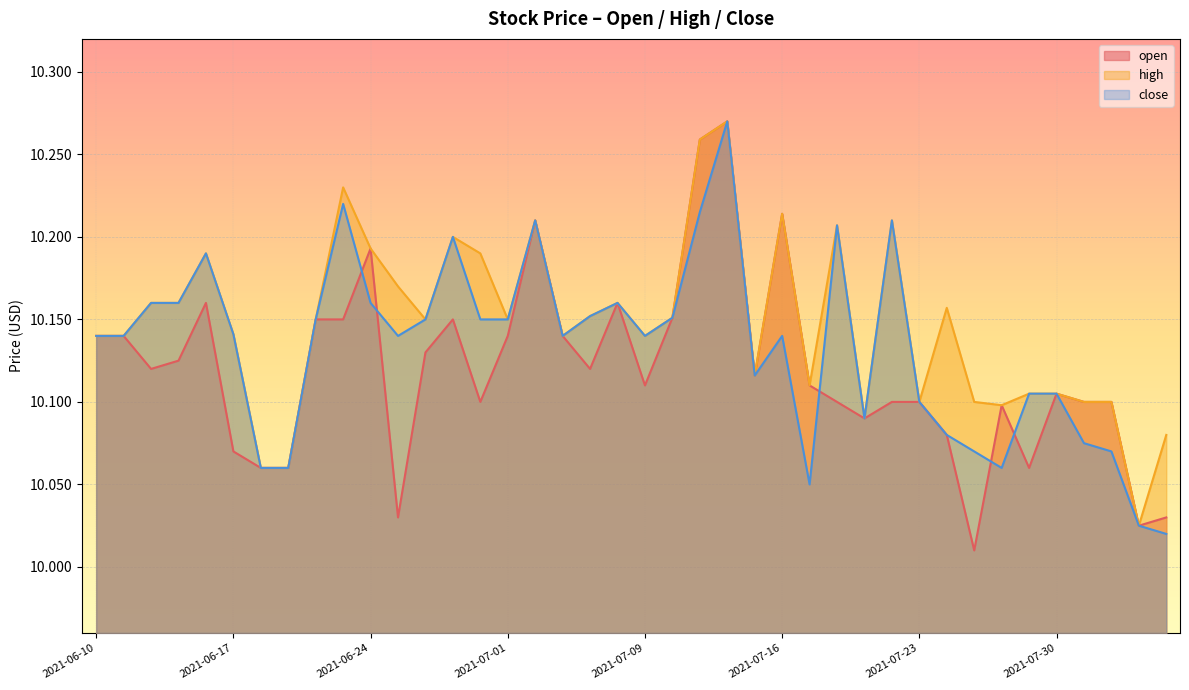

Reading left to right, transcribe all the data shown in this chart.

open: 2021-06-10=10.1	2021-06-11=10.1	2021-06-14=10.1	2021-06-15=10.1	2021-06-16=10.2	2021-06-17=10.1	2021-06-18=10.1	2021-06-21=10.1	2021-06-22=10.2	2021-06-23=10.2	2021-06-24=10.2	2021-06-25=10.0	2021-06-28=10.1	2021-06-29=10.2	2021-06-30=10.1	2021-07-01=10.1	2021-07-02=10.2	2021-07-06=10.1	2021-07-07=10.1	2021-07-08=10.2	2021-07-09=10.1	2021-07-12=10.2	2021-07-13=10.3	2021-07-14=10.3	2021-07-15=10.1	2021-07-16=10.2	2021-07-19=10.1	2021-07-20=10.1	2021-07-21=10.1	2021-07-22=10.1	2021-07-23=10.1	2021-07-26=10.1	2021-07-27=10.0	2021-07-28=10.1	2021-07-29=10.1	2021-07-30=10.1	2021-08-02=10.1	2021-08-03=10.1	2021-08-04=10.0	2021-08-05=10.0
high: 2021-06-10=10.1	2021-06-11=10.1	2021-06-14=10.2	2021-06-15=10.2	2021-06-16=10.2	2021-06-17=10.1	2021-06-18=10.1	2021-06-21=10.1	2021-06-22=10.2	2021-06-23=10.2	2021-06-24=10.2	2021-06-25=10.2	2021-06-28=10.2	2021-06-29=10.2	2021-06-30=10.2	2021-07-01=10.2	2021-07-02=10.2	2021-07-06=10.1	2021-07-07=10.2	2021-07-08=10.2	2021-07-09=10.1	2021-07-12=10.2	2021-07-13=10.3	2021-07-14=10.3	2021-07-15=10.1	2021-07-16=10.2	2021-07-19=10.1	2021-07-20=10.2	2021-07-21=10.1	2021-07-22=10.2	2021-07-23=10.1	2021-07-26=10.2	2021-07-27=10.1	2021-07-28=10.1	2021-07-29=10.1	2021-07-30=10.1	2021-08-02=10.1	2021-08-03=10.1	2021-08-04=10.0	2021-08-05=10.1
close: 2021-06-10=10.1	2021-06-11=10.1	2021-06-14=10.2	2021-06-15=10.2	2021-06-16=10.2	2021-06-17=10.1	2021-06-18=10.1	2021-06-21=10.1	2021-06-22=10.2	2021-06-23=10.2	2021-06-24=10.2	2021-06-25=10.1	2021-06-28=10.2	2021-06-29=10.2	2021-06-30=10.2	2021-07-01=10.2	2021-07-02=10.2	2021-07-06=10.1	2021-07-07=10.2	2021-07-08=10.2	2021-07-09=10.1	2021-07-12=10.2	2021-07-13=10.2	2021-07-14=10.3	2021-07-15=10.1	2021-07-16=10.1	2021-07-19=10.1	2021-07-20=10.2	2021-07-21=10.1	2021-07-22=10.2	2021-07-23=10.1	2021-07-26=10.1	2021-07-27=10.1	2021-07-28=10.1	2021-07-29=10.1	2021-07-30=10.1	2021-08-02=10.1	2021-08-03=10.1	2021-08-04=10.0	2021-08-05=10.0